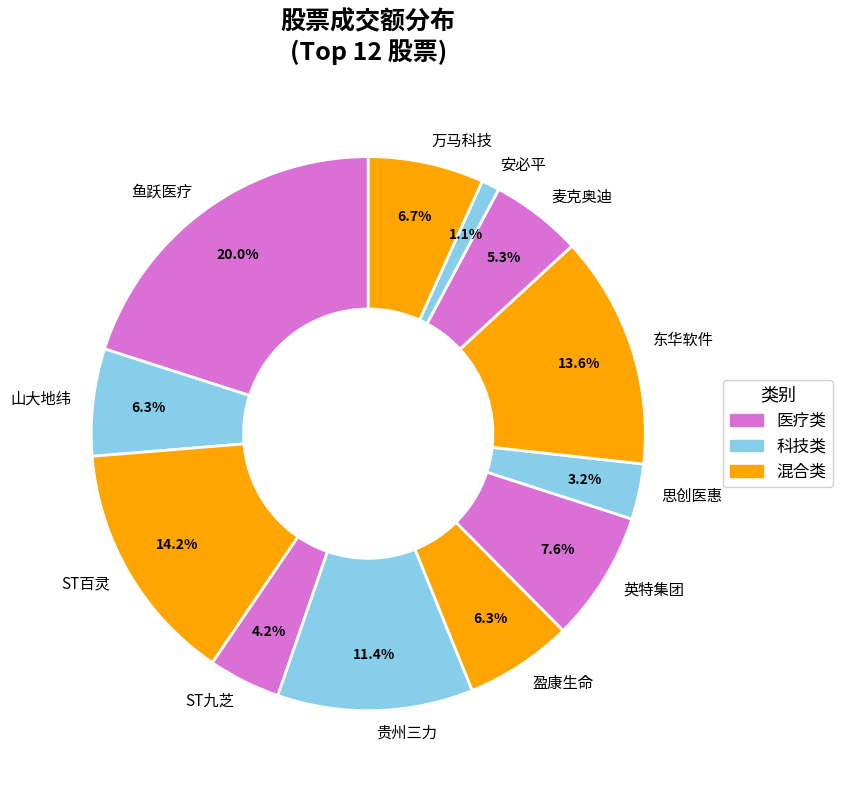

Which slice is the largest?

鱼跃医疗